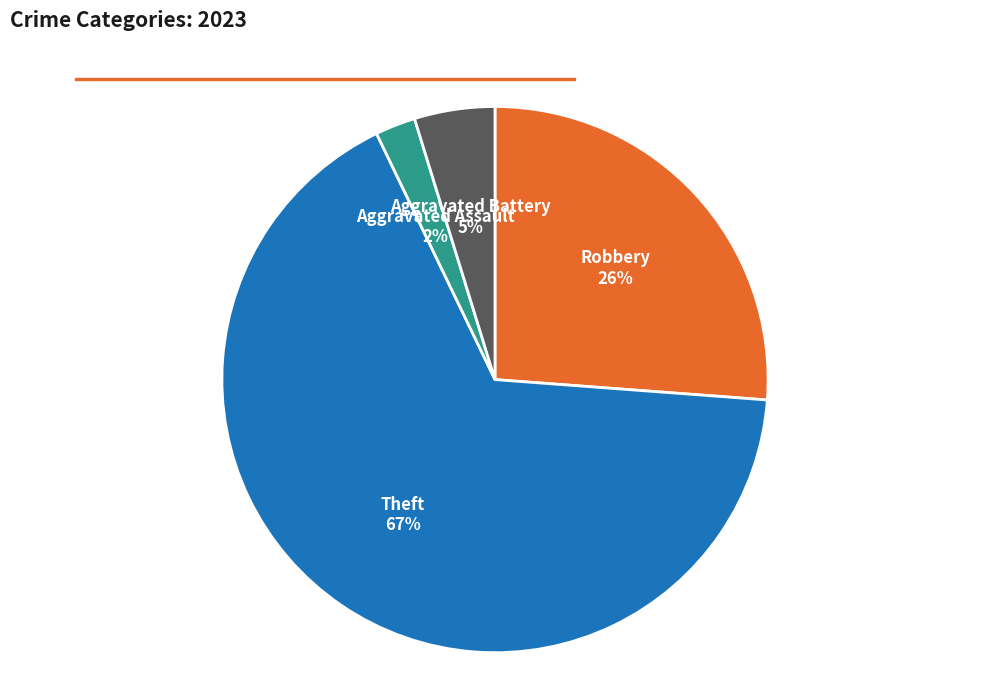

To the nearest percent, what is the average slice percentage?

25%